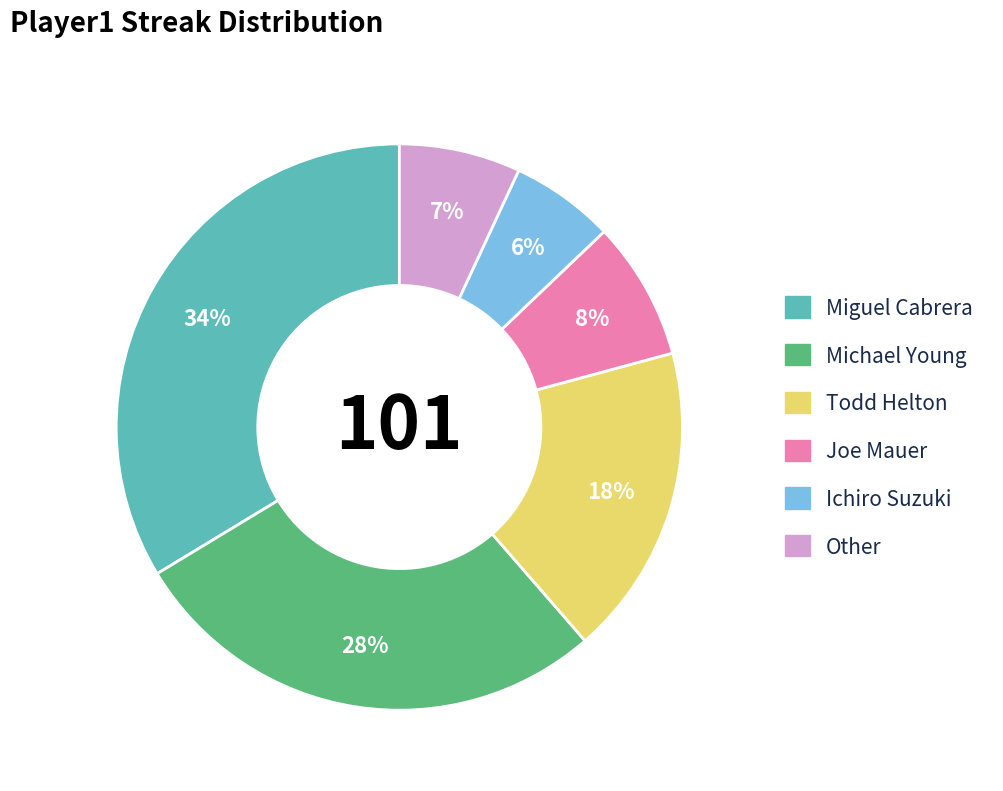

The Joe Mauer slice represents 8% of the pie. True or false?

True